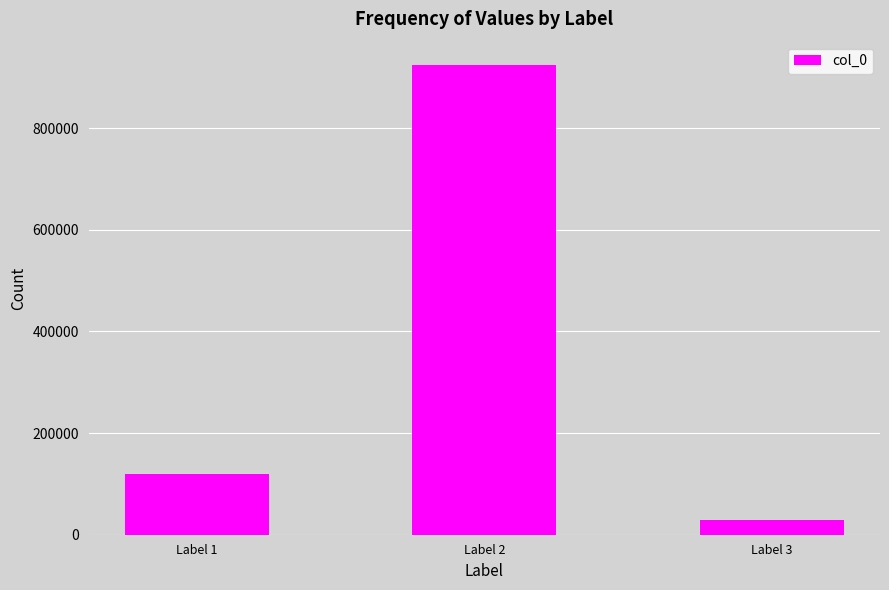

How many values are between 28685 and 923747?

3